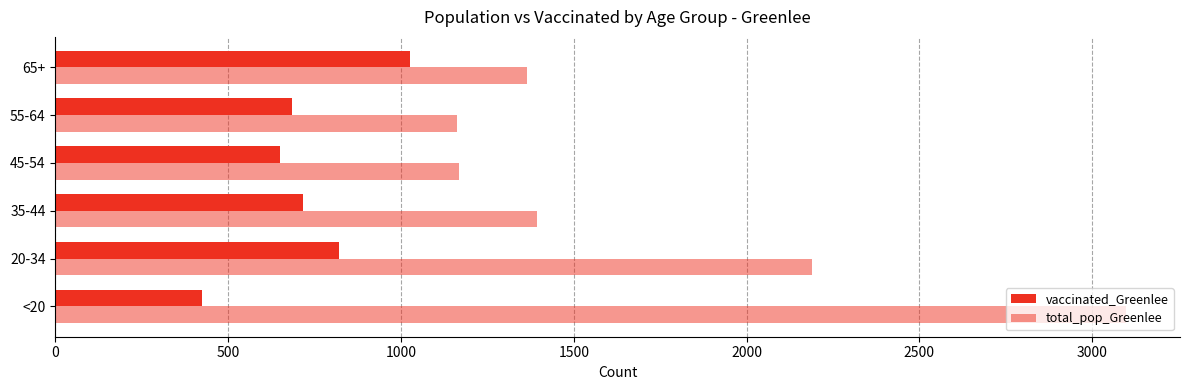

Reading left to right, list all the values displayed in this chart.

vaccinated_Greenlee: 424	821	717	649	685	1026
total_pop_Greenlee: 3099	2188	1393	1167	1163	1365